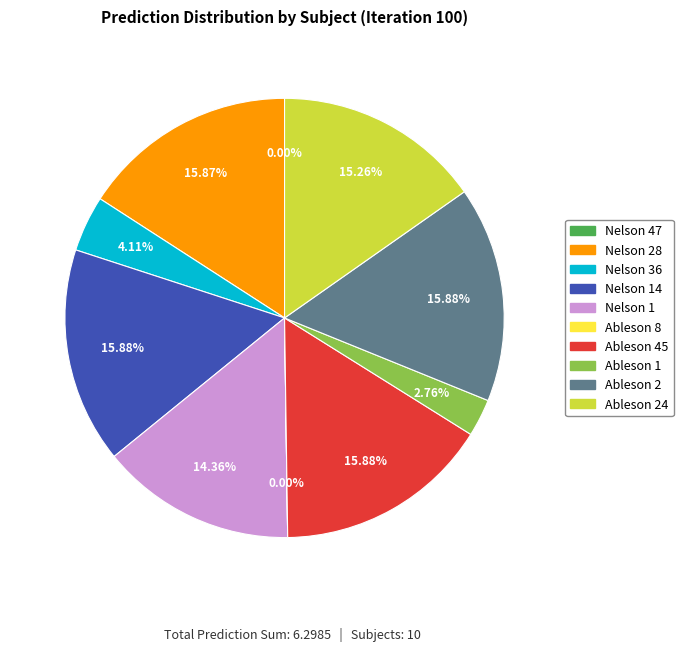

Does any single category account for the majority?

No